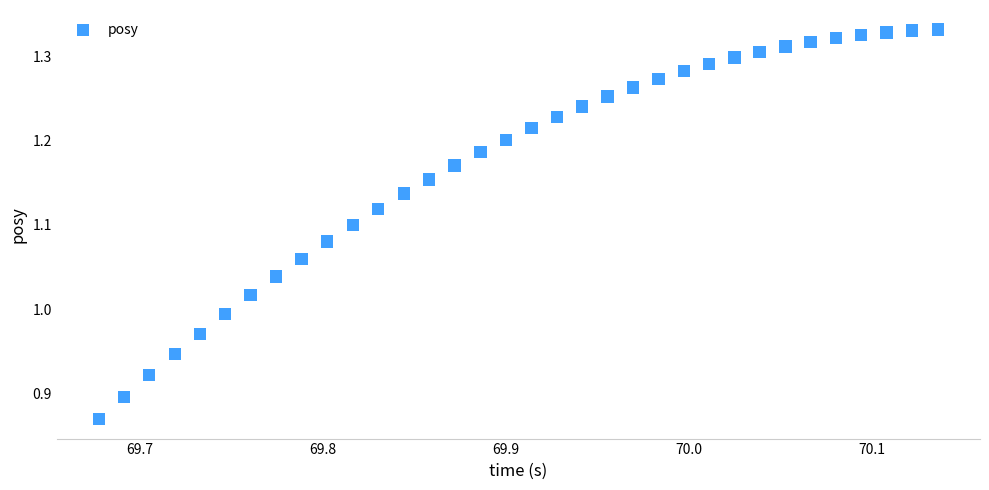

What is the range of Y values (max minus min)?

0.5